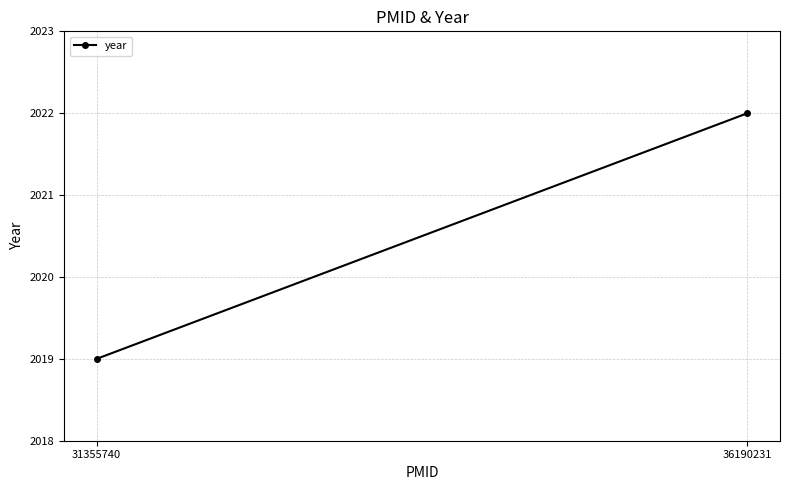

What is the average value?

2020